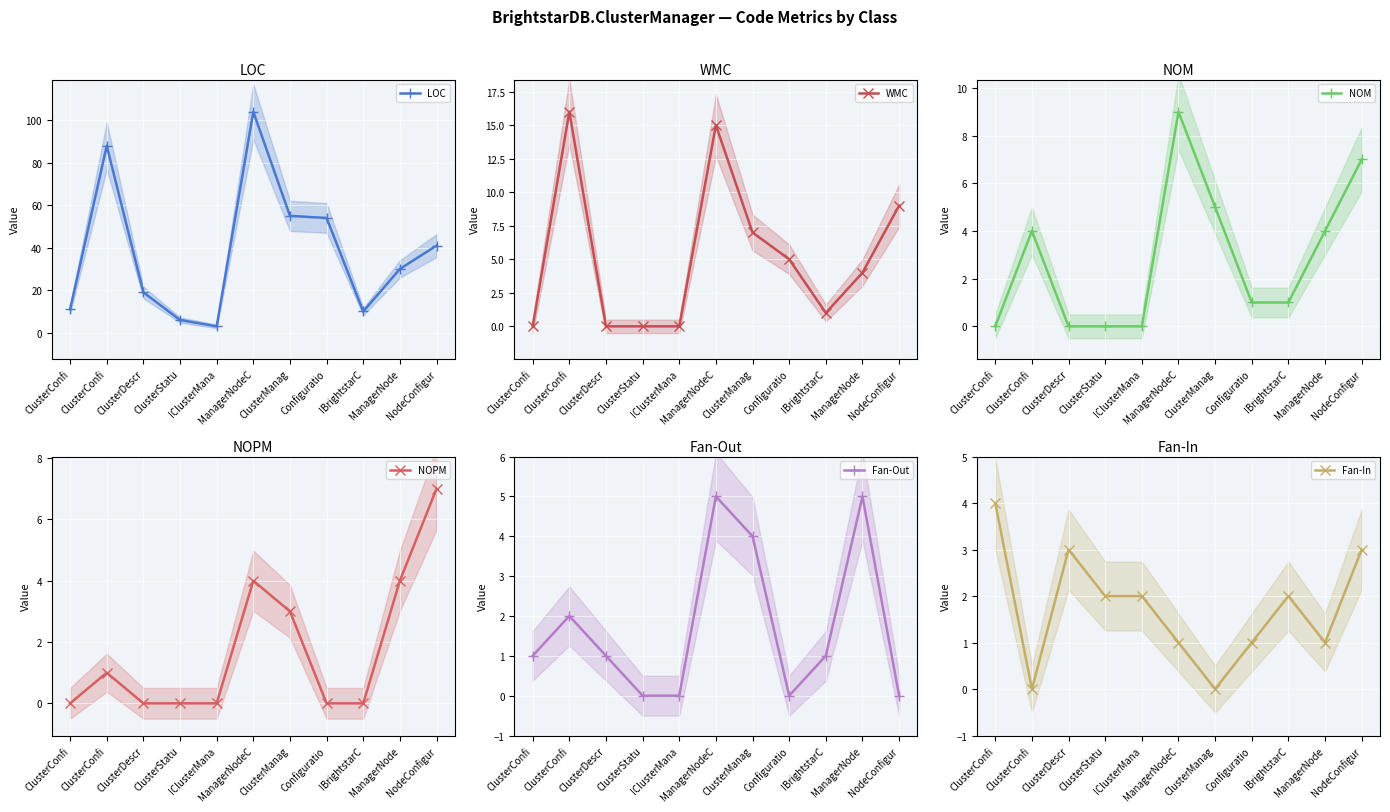

How many values in the WMC series are below 4?

5